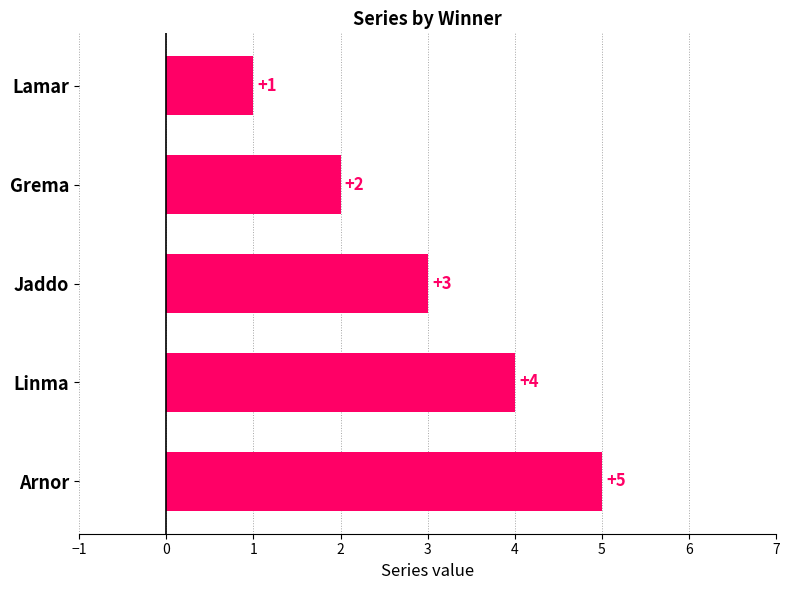

Count the values in the range 2 to 4.

3